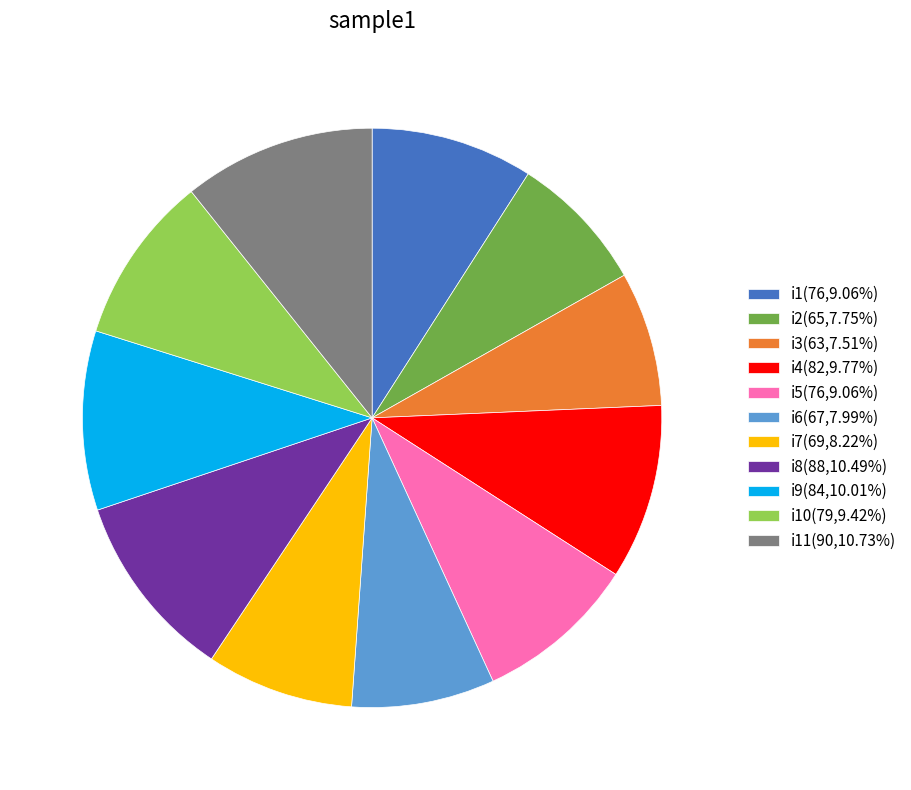

Approximately how many times larger is the value at i5(76,9.06%) compared to i7(69,8.22%)?

1.1